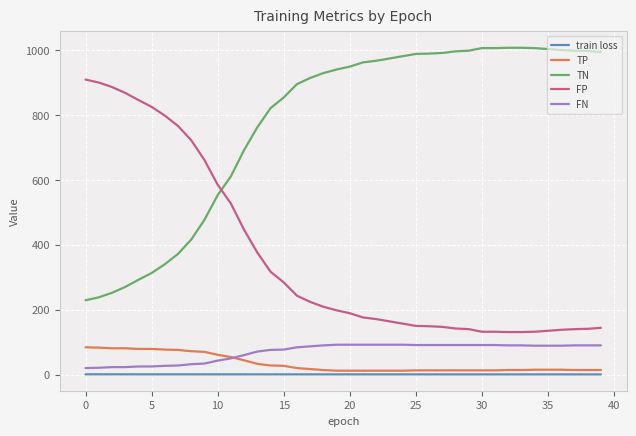

Which series has the largest total across all categories?

TN